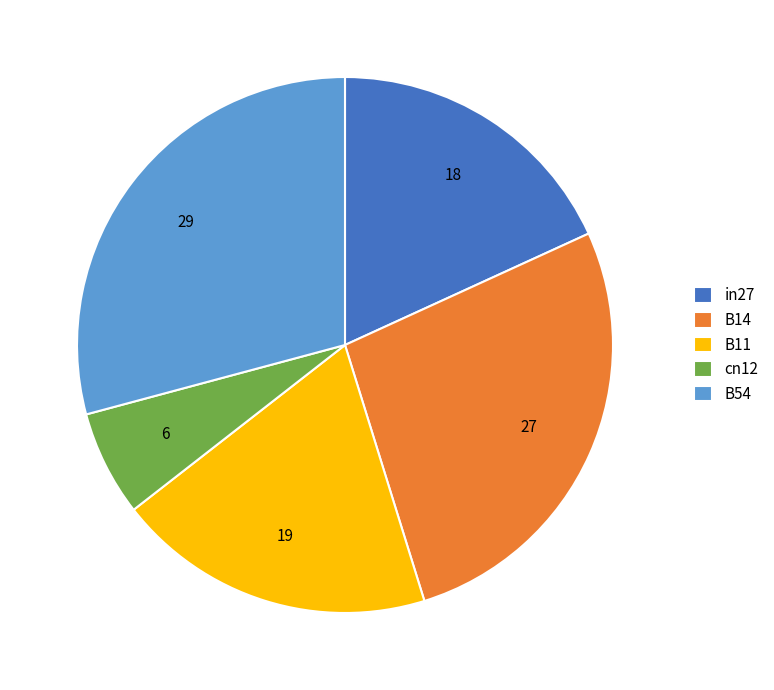

How many segments does this pie chart have?

5